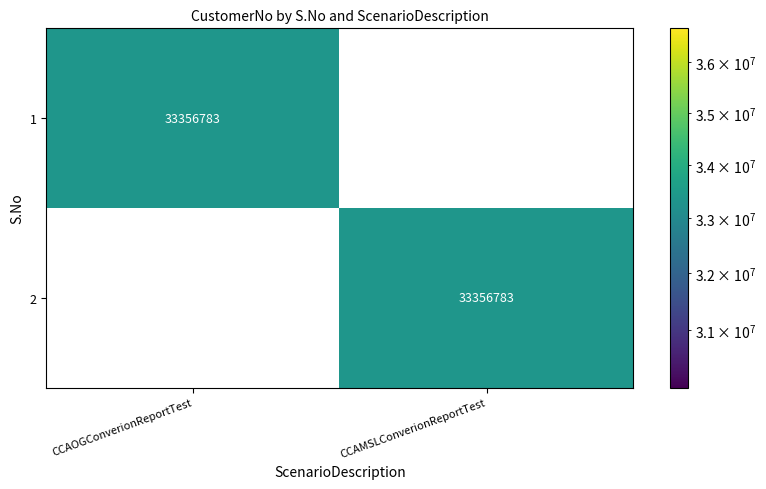

Reading left to right, list all the values displayed in this chart.

1: 33356783	0
2: 0	33356783